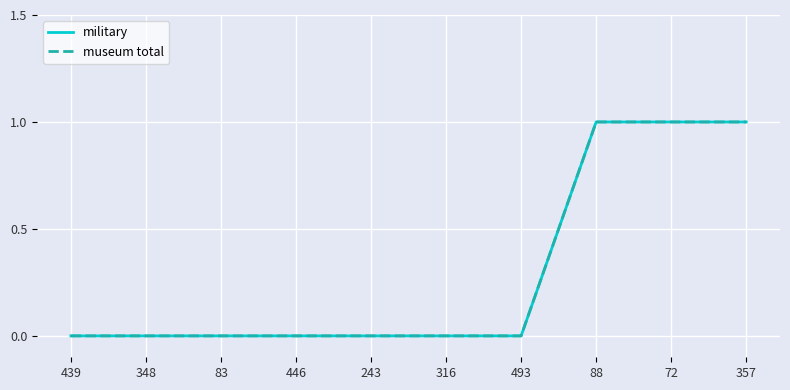

At which category is the sum across all series the highest?

88